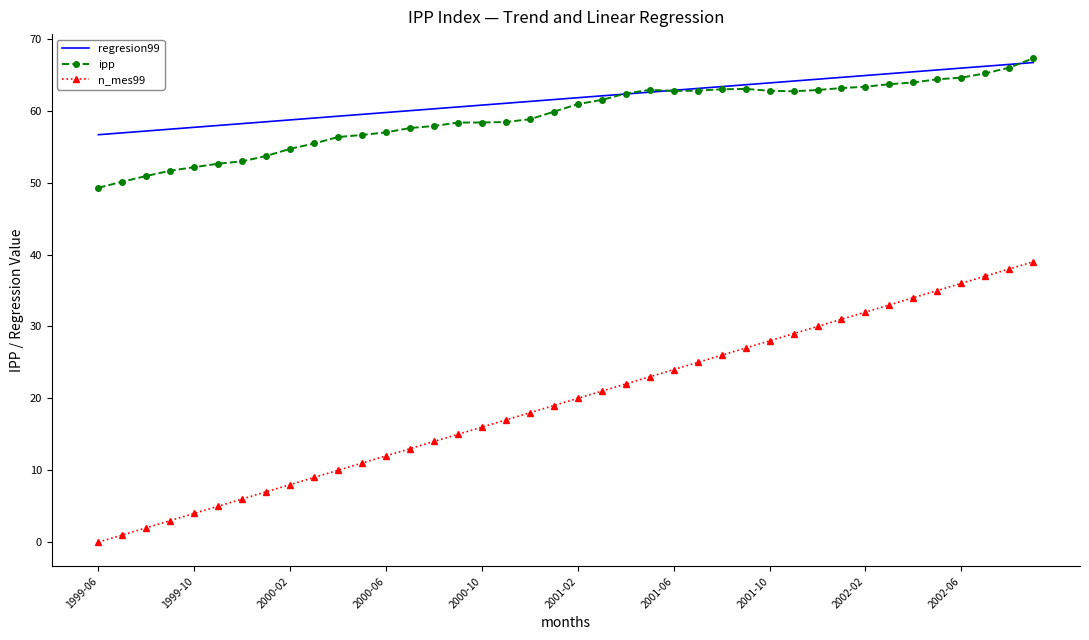

True or false: n_mes99 and regresion99 cross at least once.

False